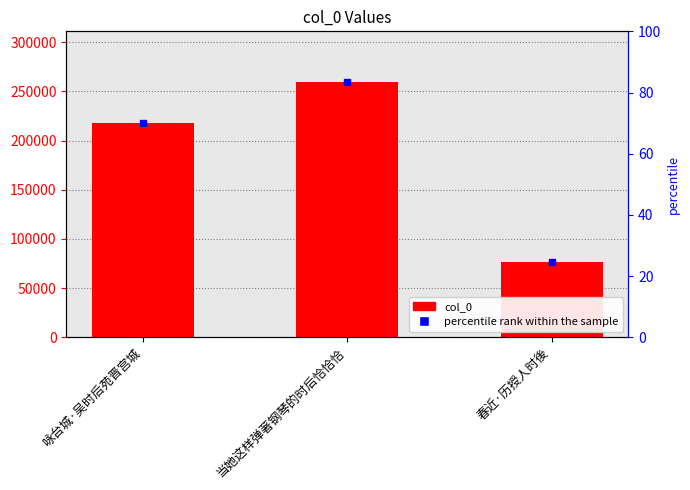

List the labels in order of value, smallest first.

春近·历授人时後, 咏台城·吴时后苑晋宫城, 当她这样弹著钢琴的时后恰恰恰